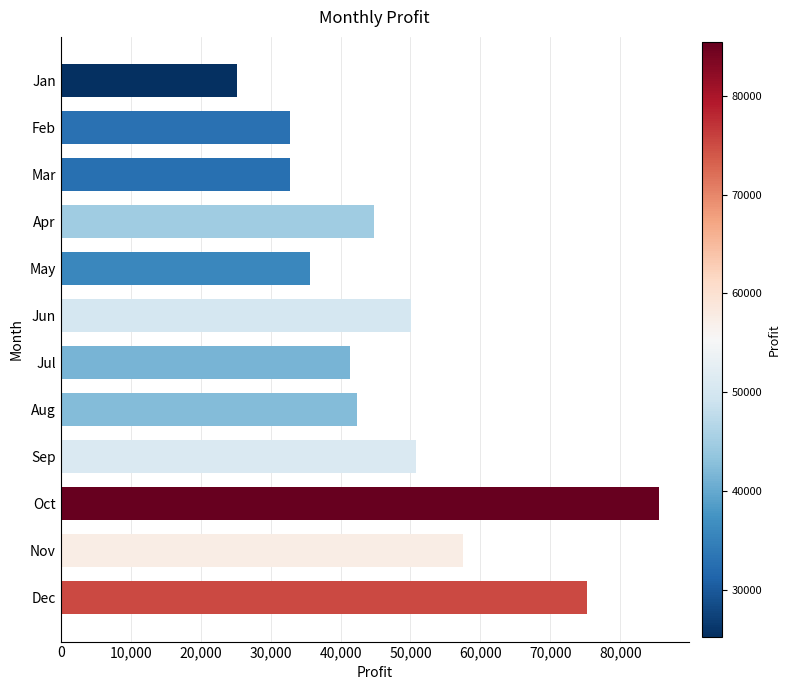

The value at Nov is 57486.6. True or false?

True